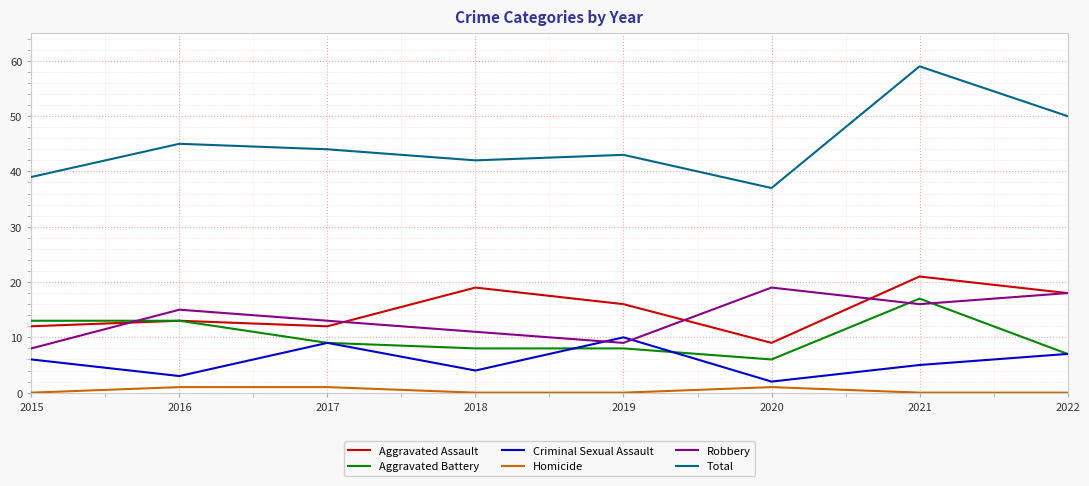

What is the difference between the maximum and minimum values in the Total series?

22